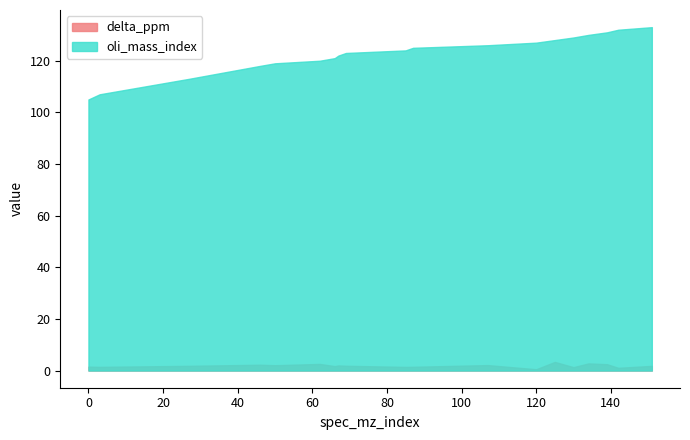

List the series in order of their overall mean, highest first.

oli_mass_index, delta_ppm